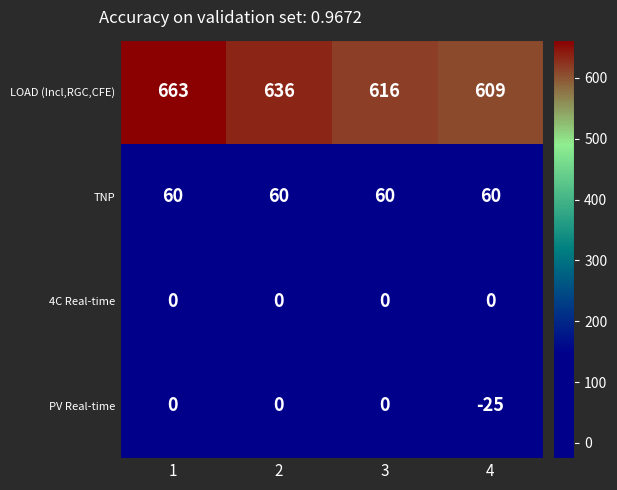

Reading left to right, what are all the values shown in this chart?

LOAD (Incl,RGC,CFE): 1=663	2=636	3=616	4=609
TNP: 1=60	2=60	3=60	4=60
4C Real-time: 1=0	2=0	3=0	4=0
PV Real-time: 1=0	2=0	3=0	4=-25